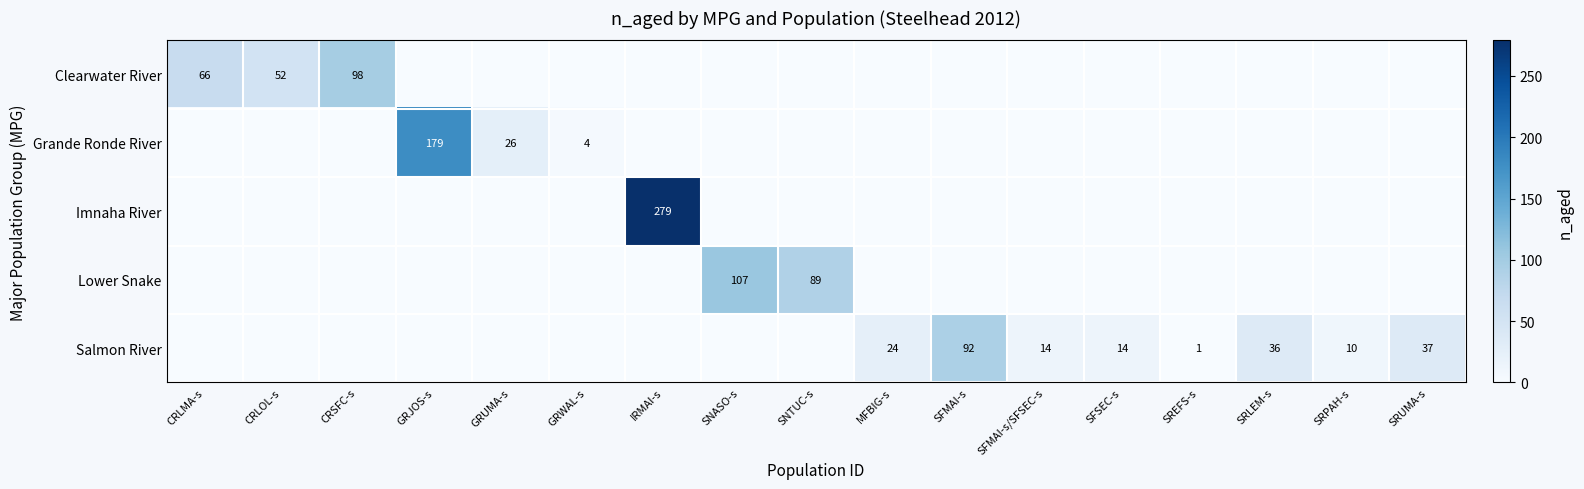

What is the difference between the Clearwater River values at CRSFC-s and CRLOL-s?

46